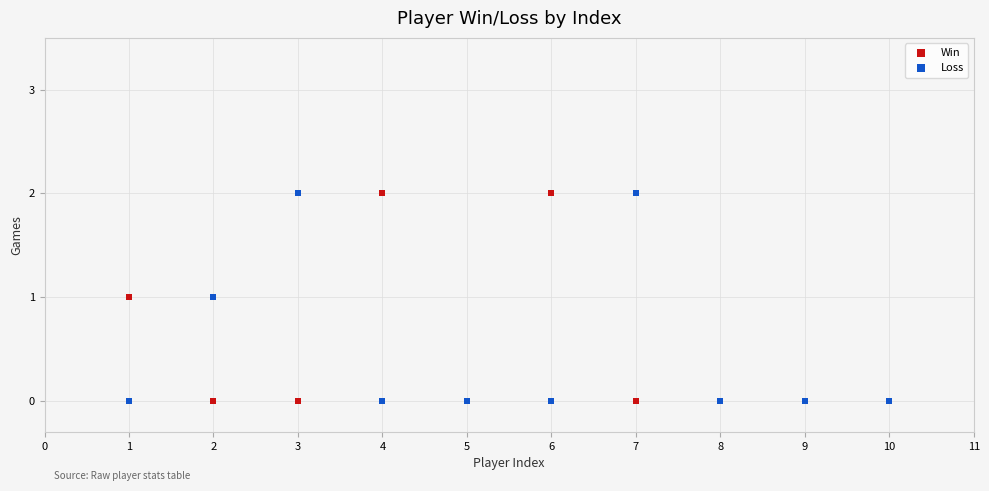

What are all the series names shown in the legend?

Win, Loss